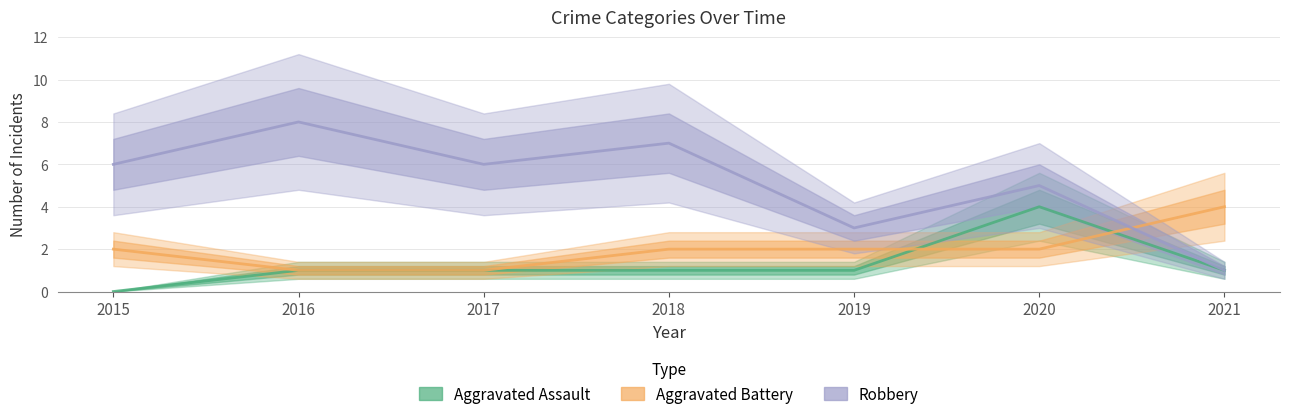

Is it true that Aggravated Assault equals 3 at 2020?

False